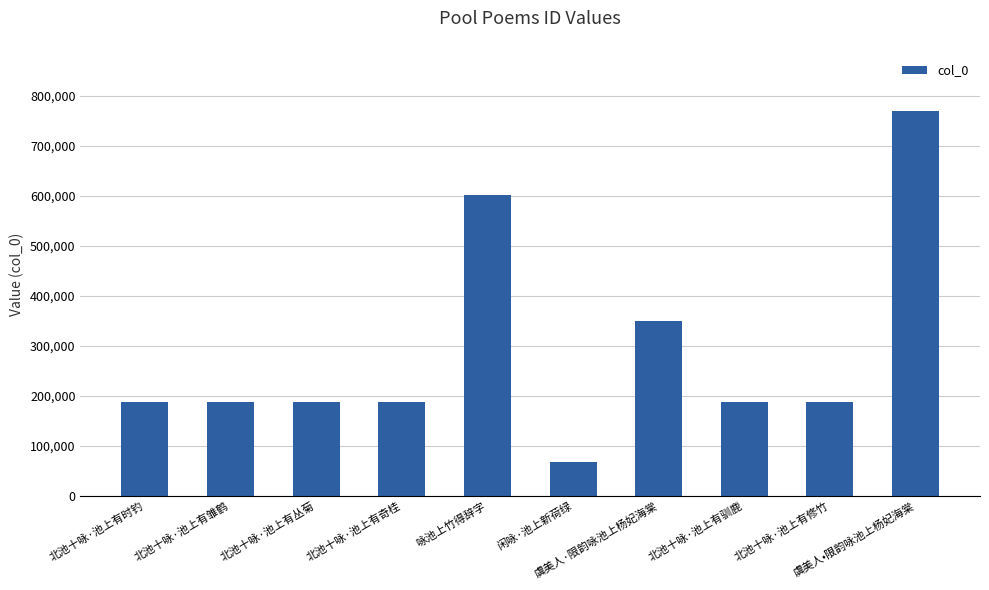

What is the ratio of the value at 咏池上竹得辞字 to the value at 闲咏·池上新荷绿?

8.9